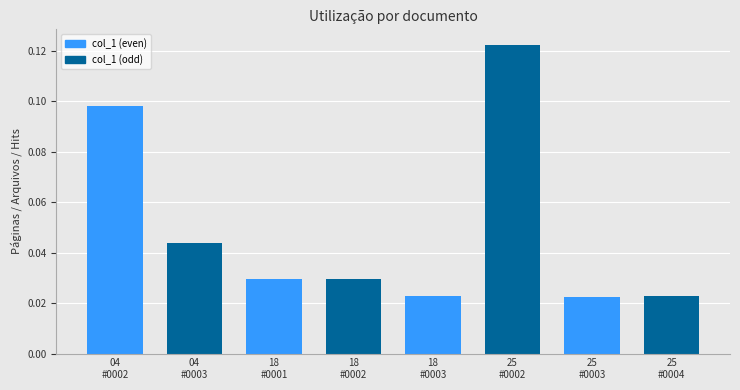

What is the sum of all values?

0.4